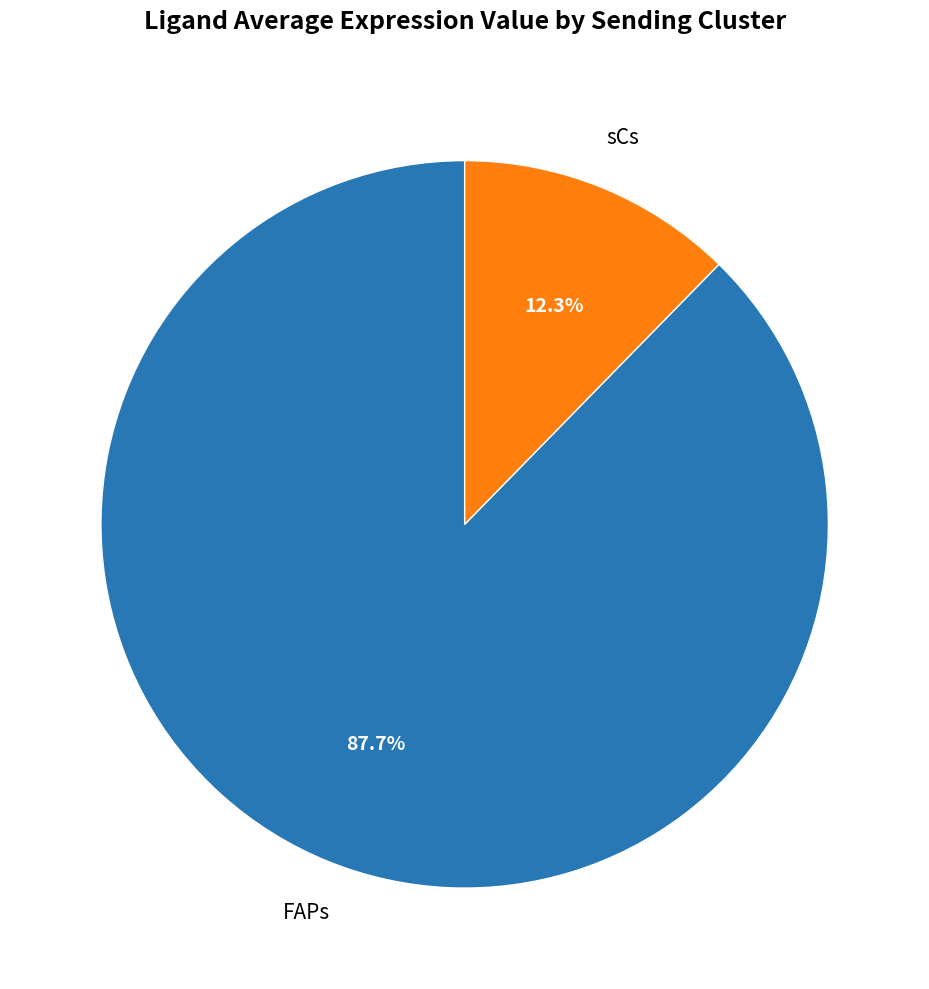

Is there any slice that represents more than half of the pie?

Yes